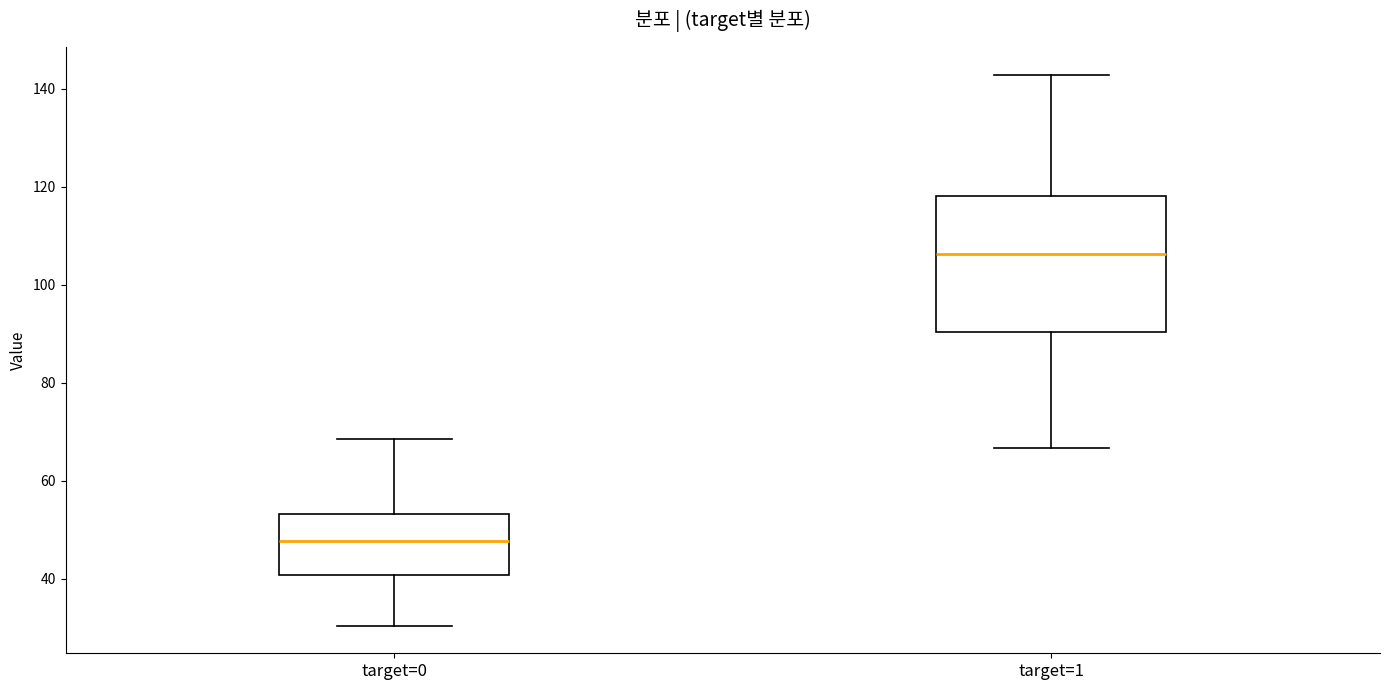

Reading left to right, transcribe this box plot: for each box, give where its median line is, the range the box spans, and where its two whiskers end, as read against the y-axis. The values are not printed on the chart, so give them approximately, as read against the axis.

target=0: median 48, box 40 to 54, whiskers 30 to 68
target=1: median 106, box 90 to 118, whiskers 66 to 142